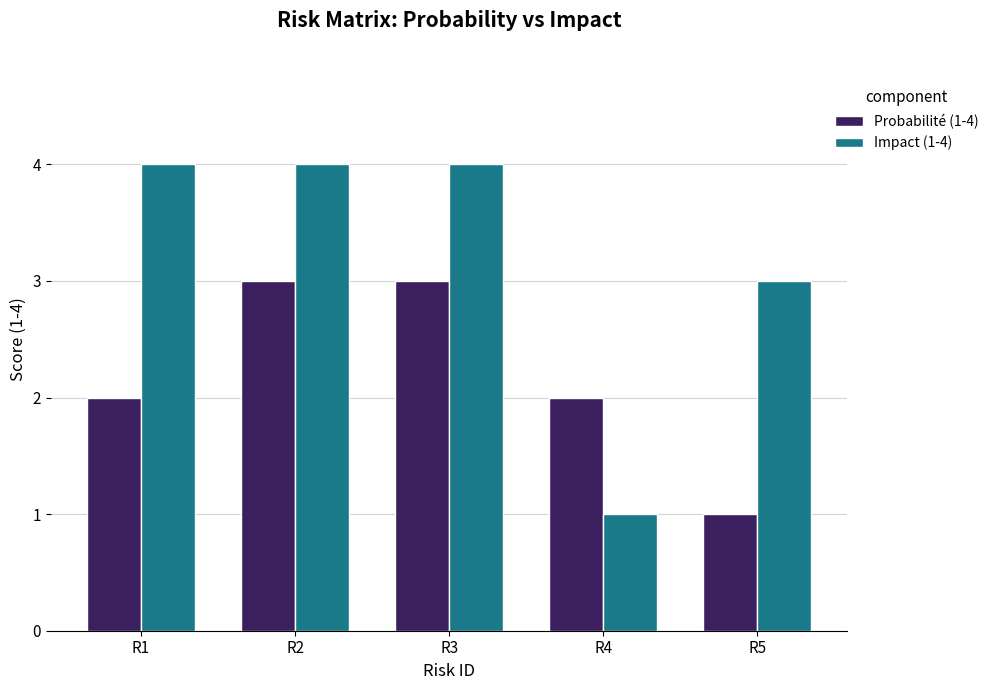

What value does the Probabilité (1-4) series have at R1?

2